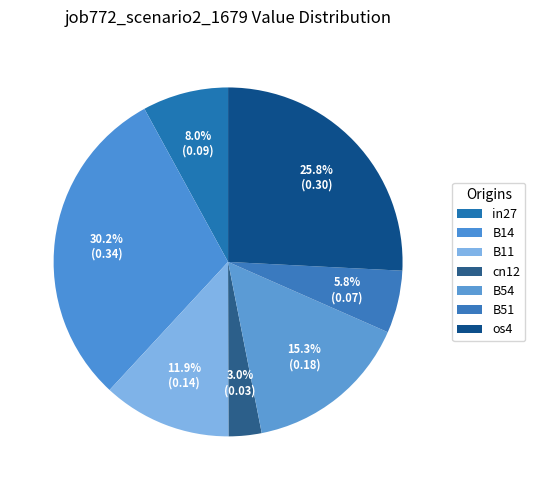

To the nearest percent, what is the difference between the in27 and cn12 slice percentages?

5%